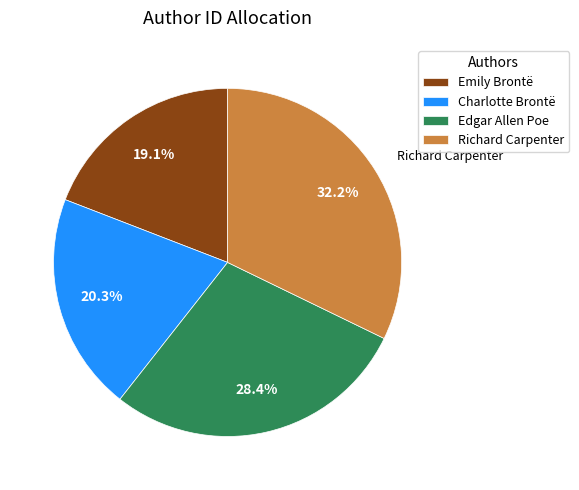

What is the ratio of the value at Charlotte Brontë to the value at Edgar Allen Poe?

0.7